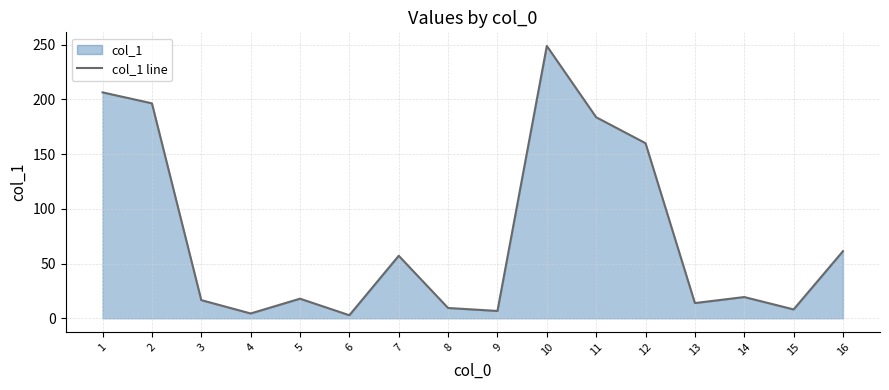

How many points are higher than both their immediate neighbors (excluding endpoints)?

4